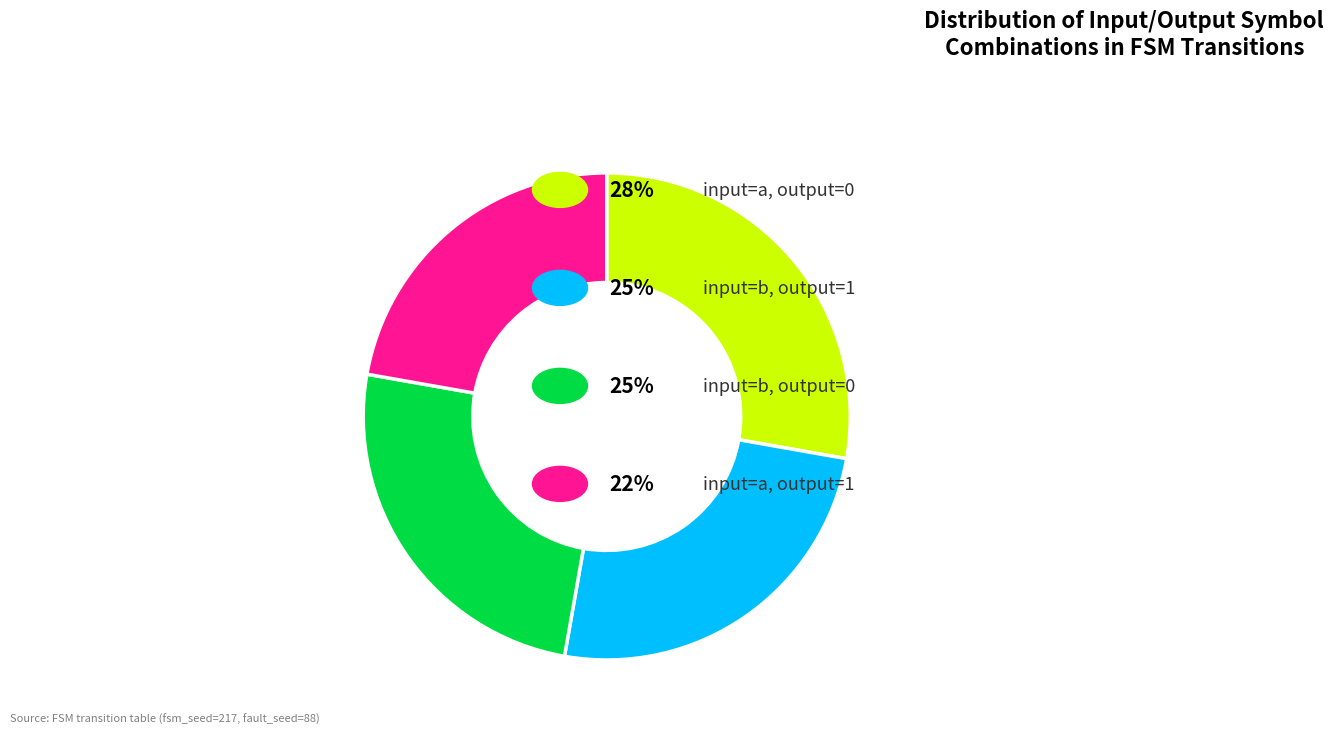

Is there a majority slice in this chart?

No